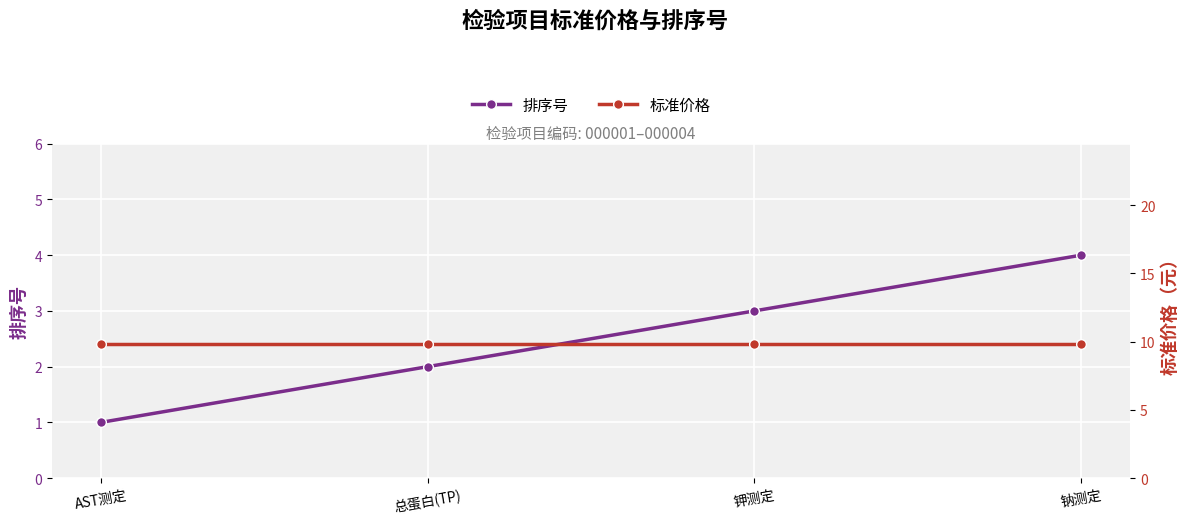

What is the difference between the 排序号 values at AST测定 and 钾测定?

2